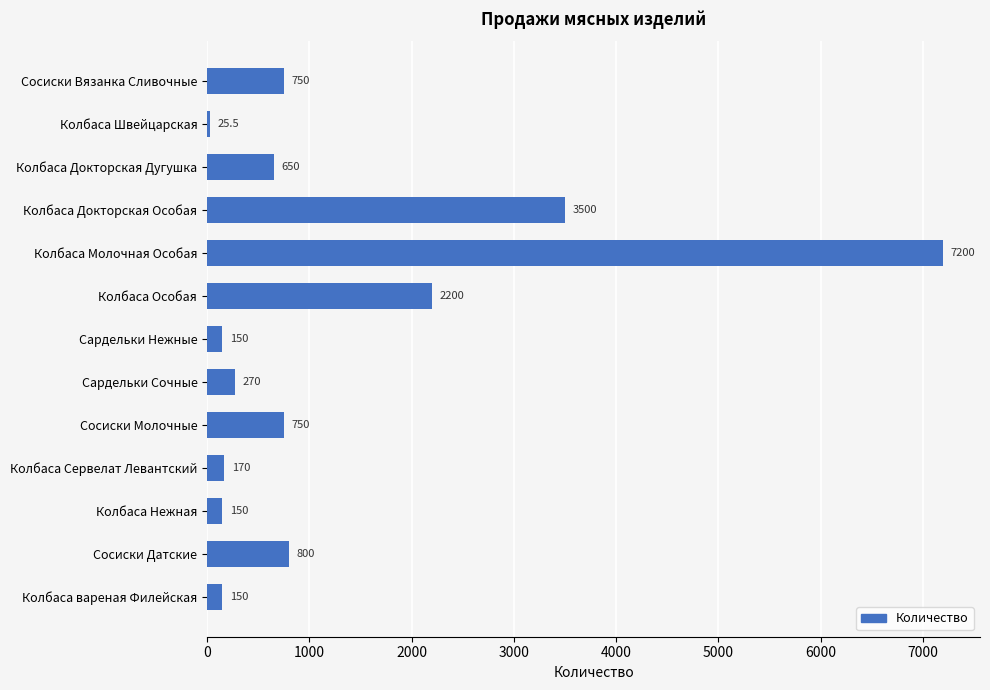

What is the ratio of the value at Колбаса Сервелат Левантский to the value at Колбаса вареная Филейская?

1.1